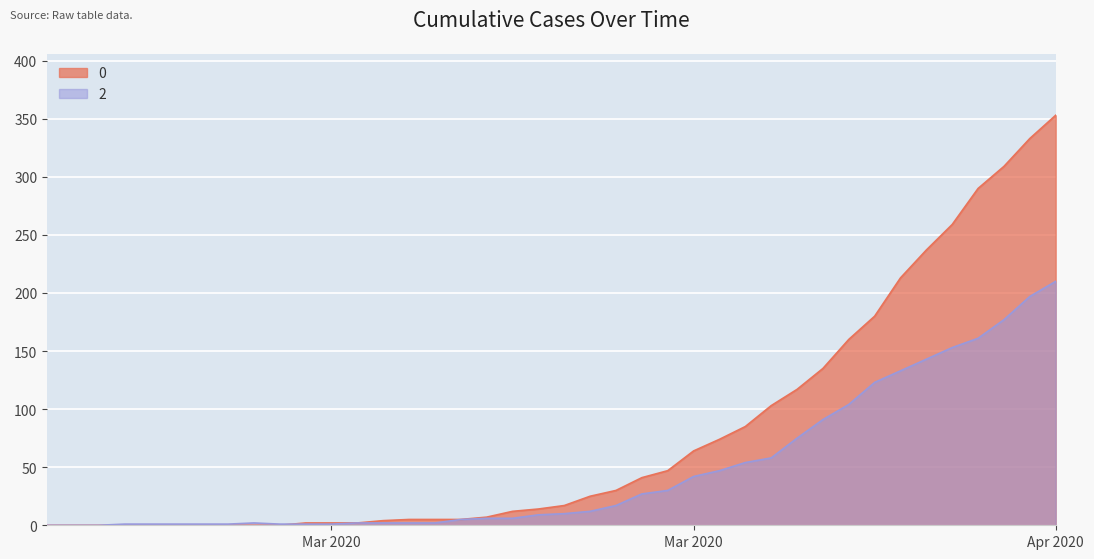

At how many categories does at least one series exceed 76?

13